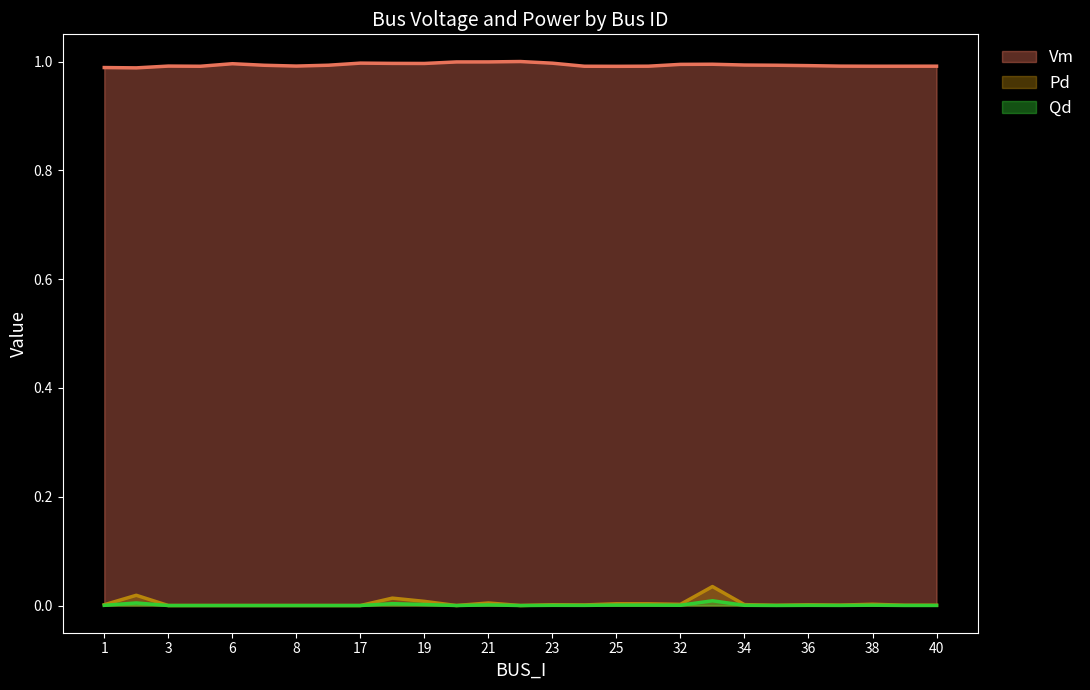

How many interior local valleys does the Qd_line series have?

6